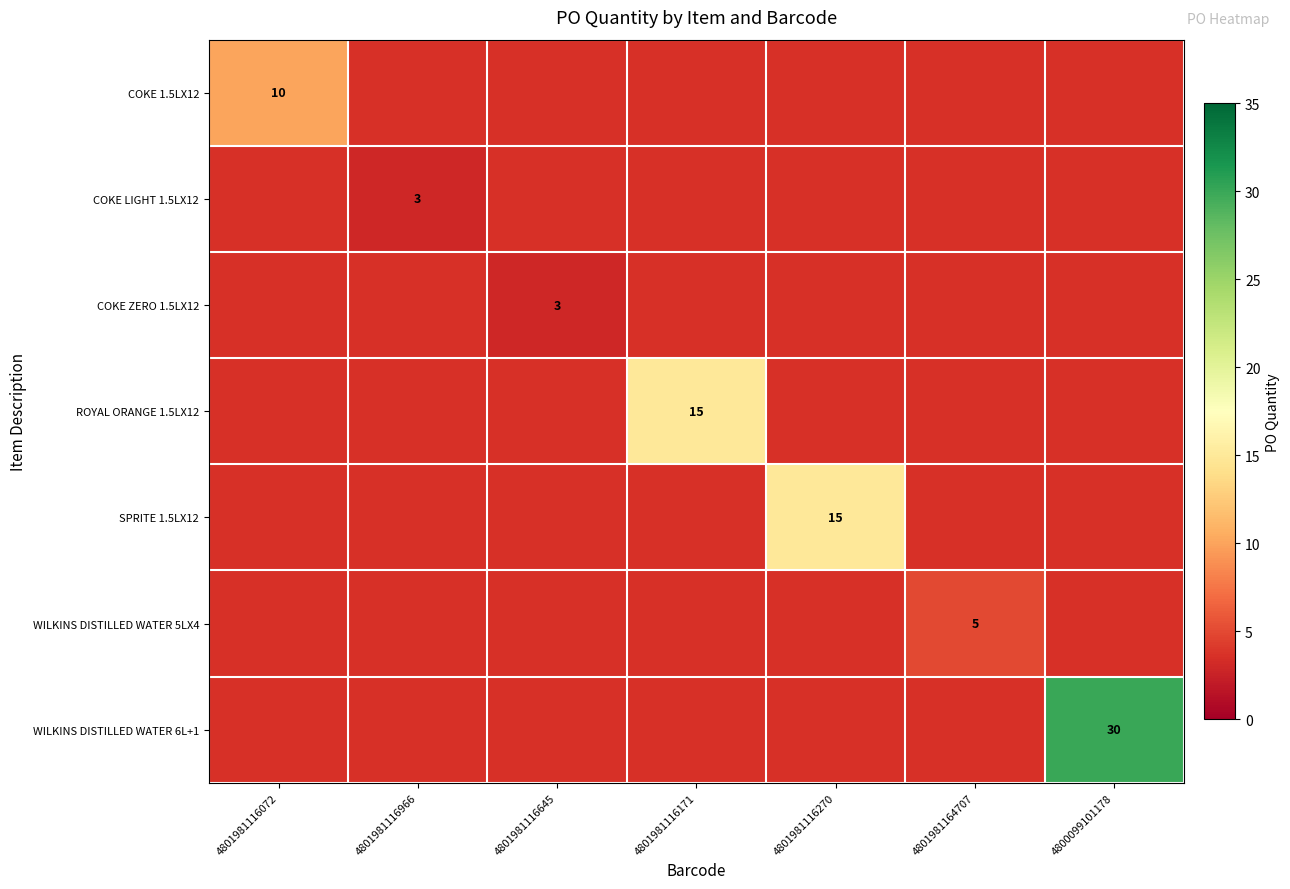

The value of ROYAL ORANGE 1.5LX12 at 4801981116171 is 15. True or false?

True